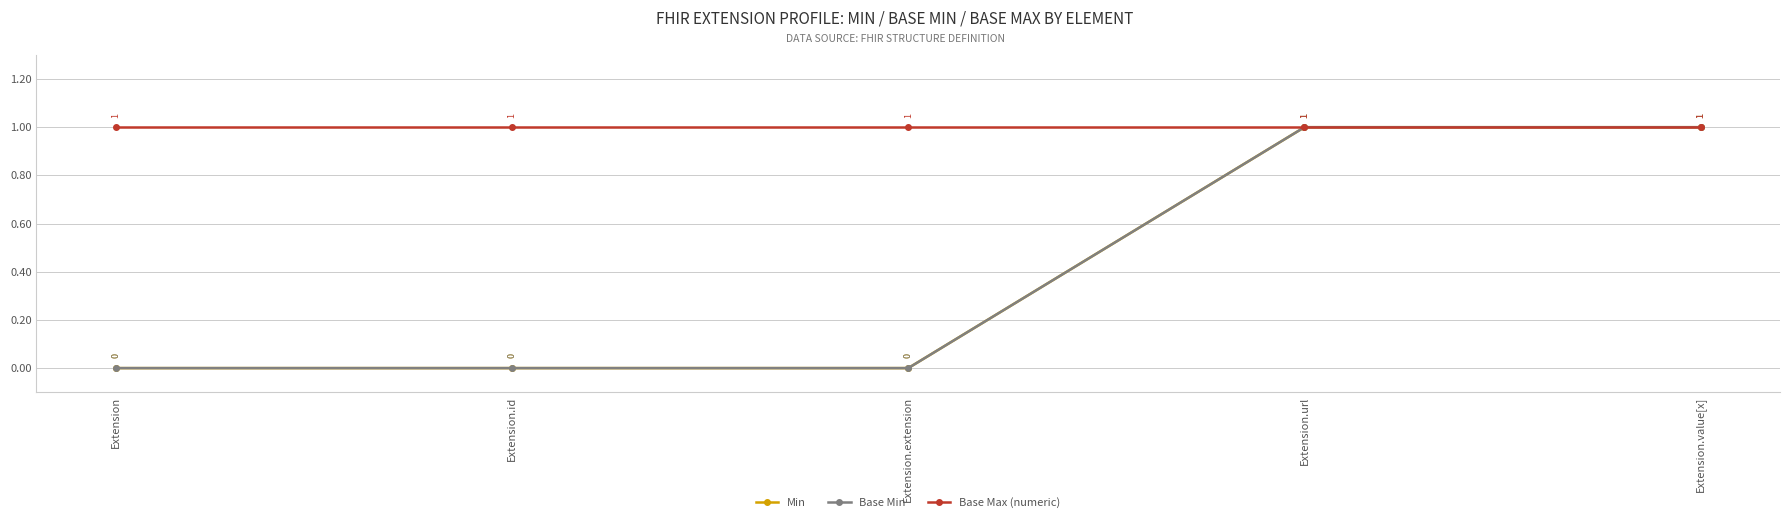

Reading right to left, extract all data points from this chart.

Min: Extension.value[x]=1	Extension.url=1	Extension.extension=0	Extension.id=0	Extension=0
Base Min: Extension.value[x]=1	Extension.url=1	Extension.extension=0	Extension.id=0	Extension=0
Base Max (numeric): Extension.value[x]=1	Extension.url=1	Extension.extension=1	Extension.id=1	Extension=1